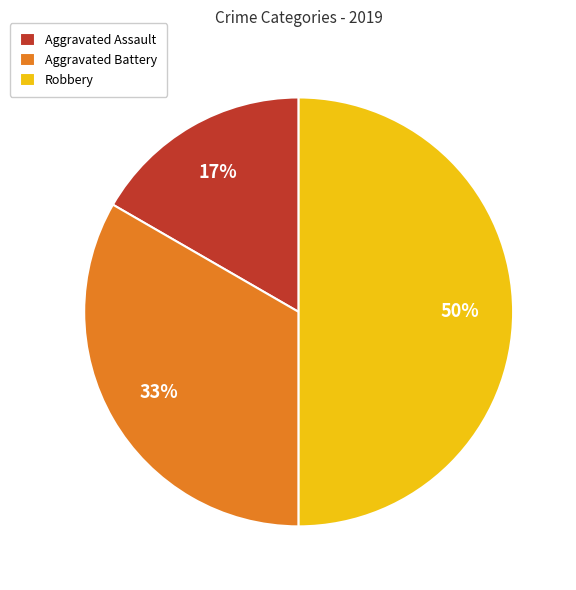

Is Aggravated Battery the majority of the pie?

No